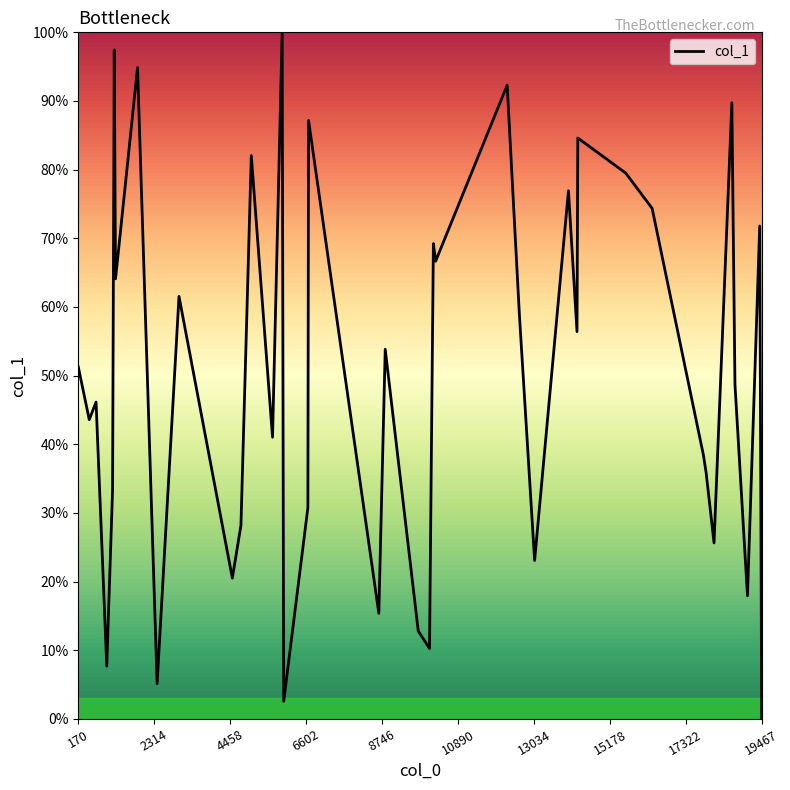

Is this an area chart (filled region under the line)?

No